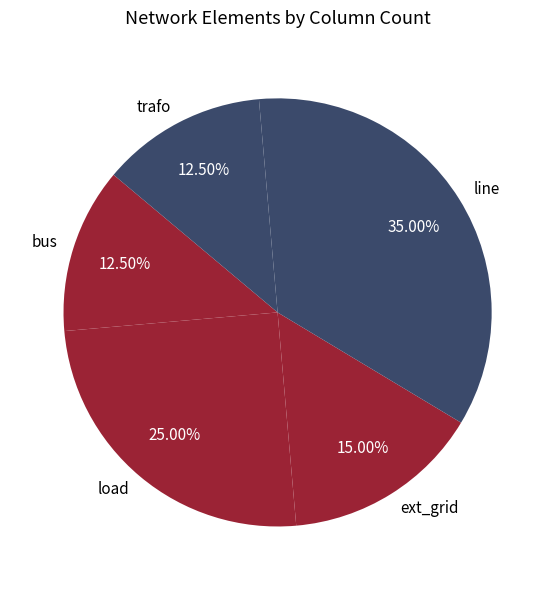

What percentage is NOT represented by load?

75.0%